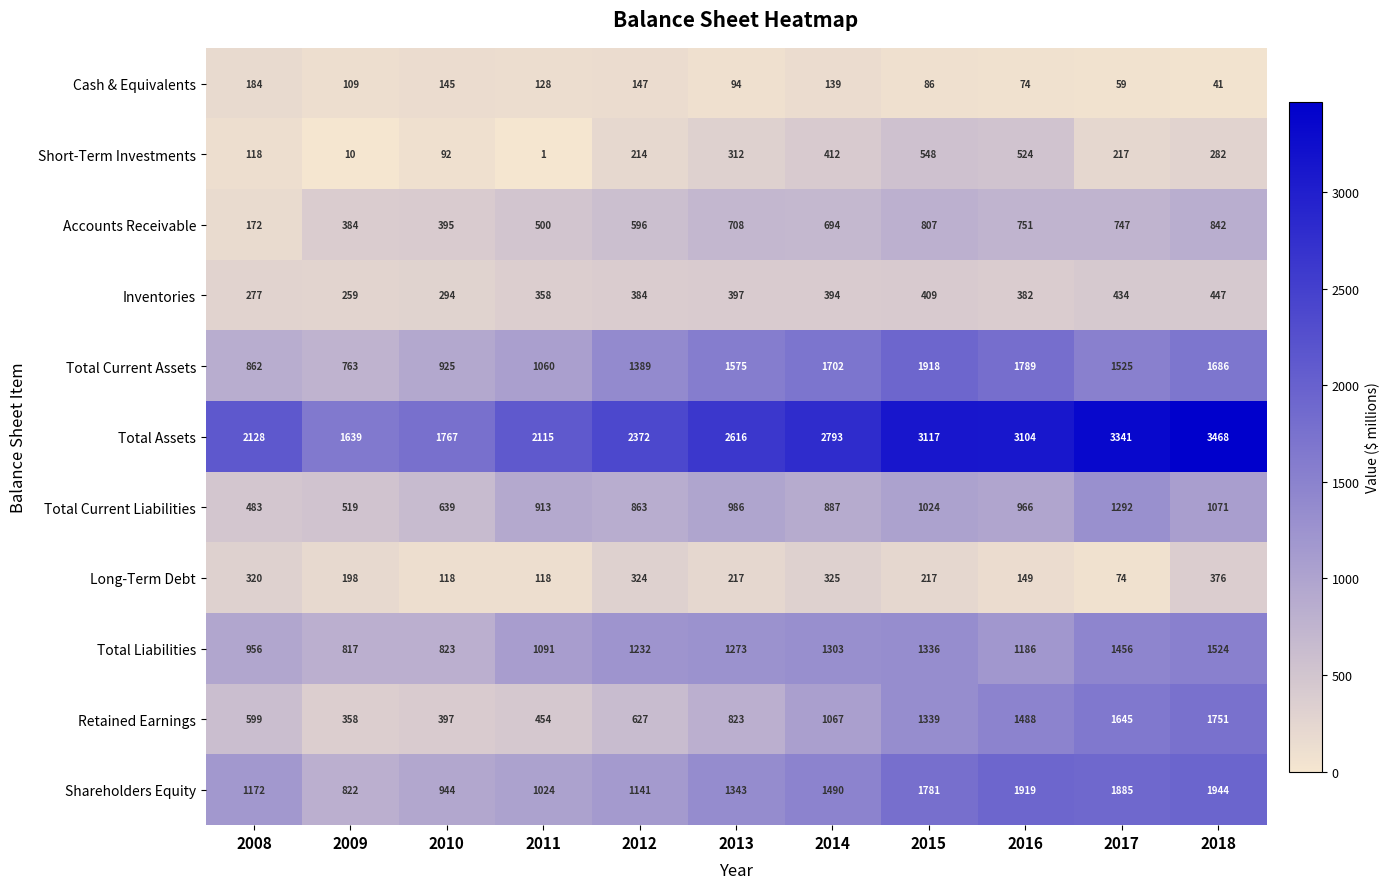

The value of Total Current Liabilities at 2014 is 464. True or false?

False